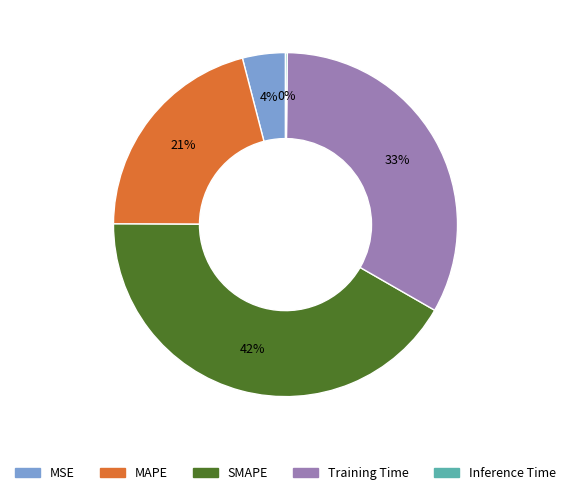

Is there a majority slice in this chart?

No